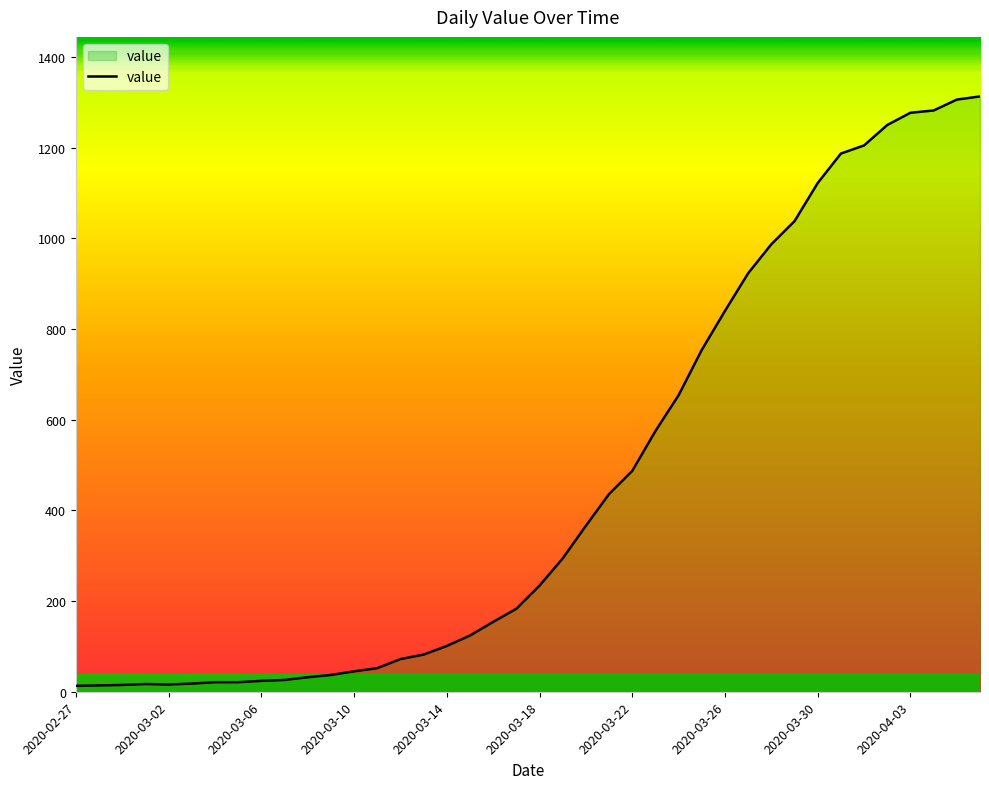

What is the greatest value displayed?

1313